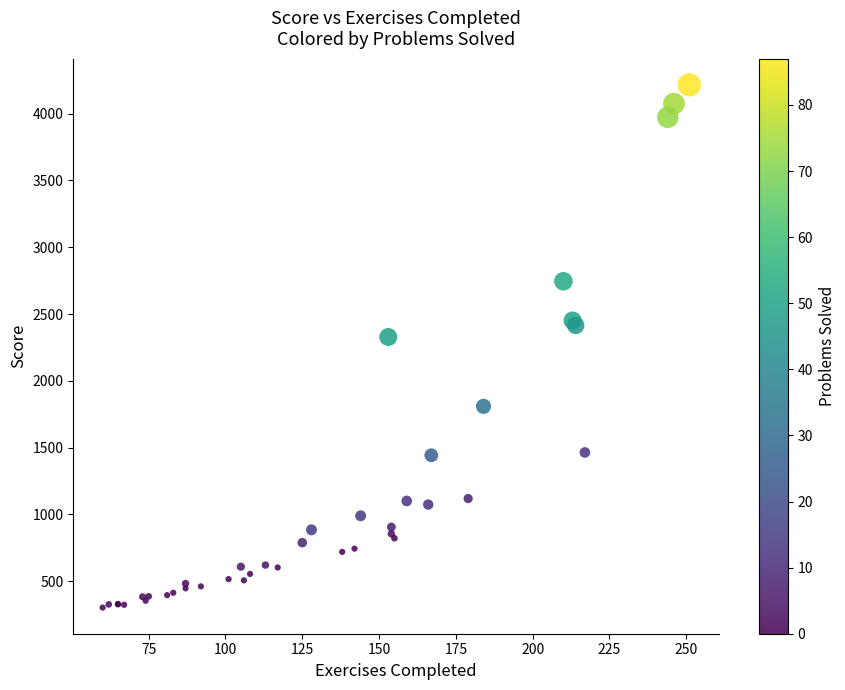

What Y value in the scatter plot is closest to 2259?

2328